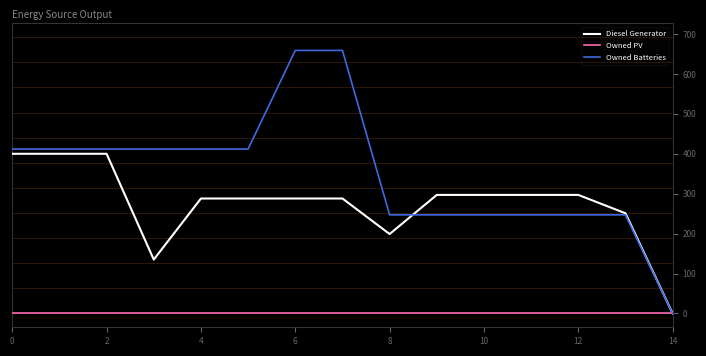

What is the greatest value displayed?

659